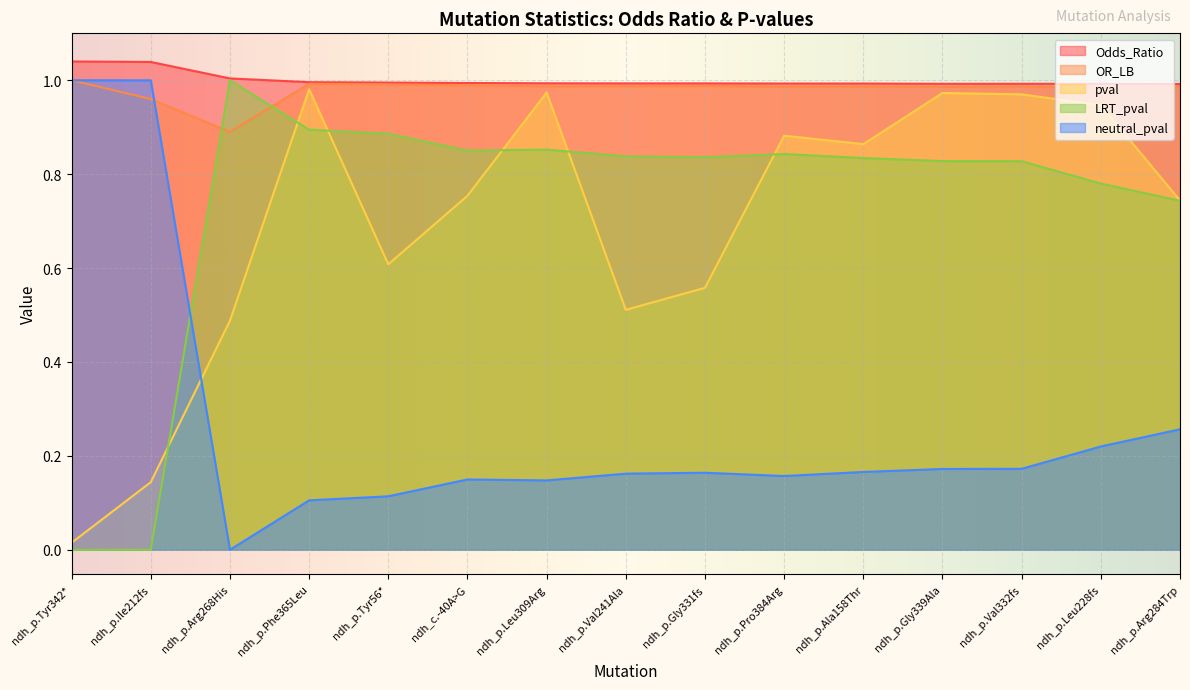

How many lines are shown in the chart?

5